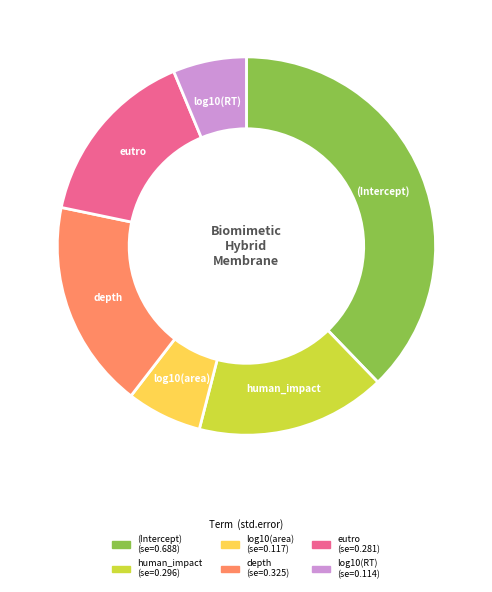

Which category has the biggest portion of the pie?

(Intercept)